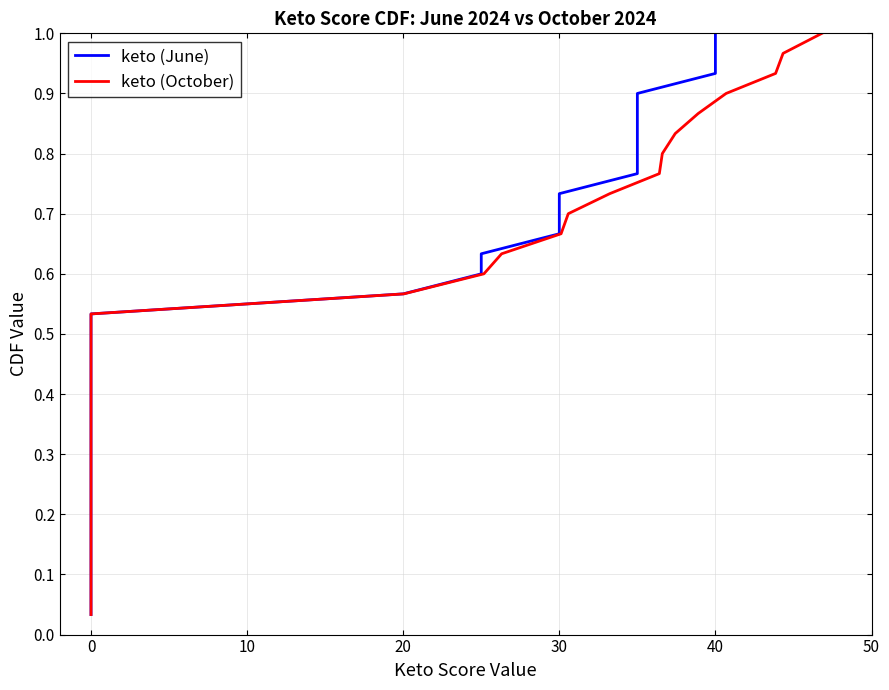

Rank the series at 16 from highest to lowest value.

keto (June), keto (October)